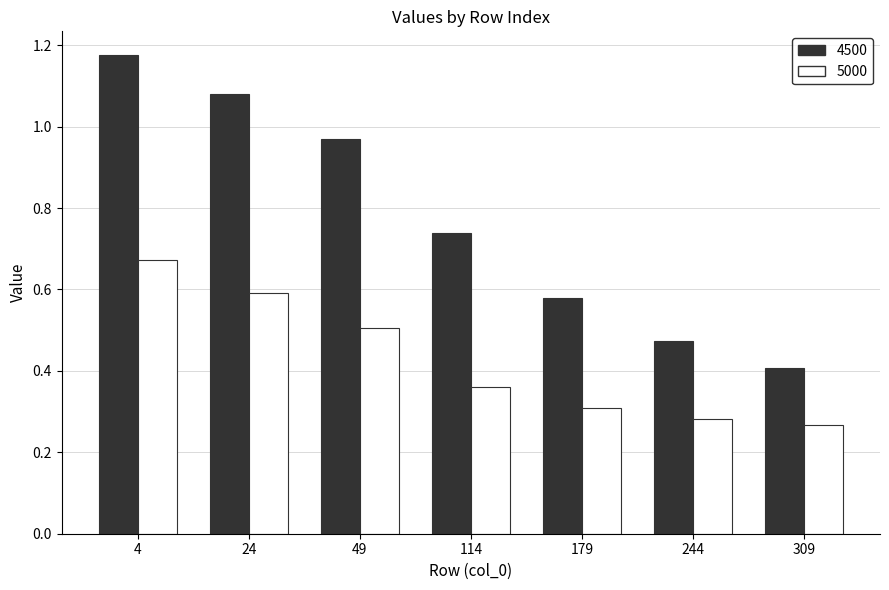

Is the value of 5000 at 4 greater than the value of 4500 at 4?

No